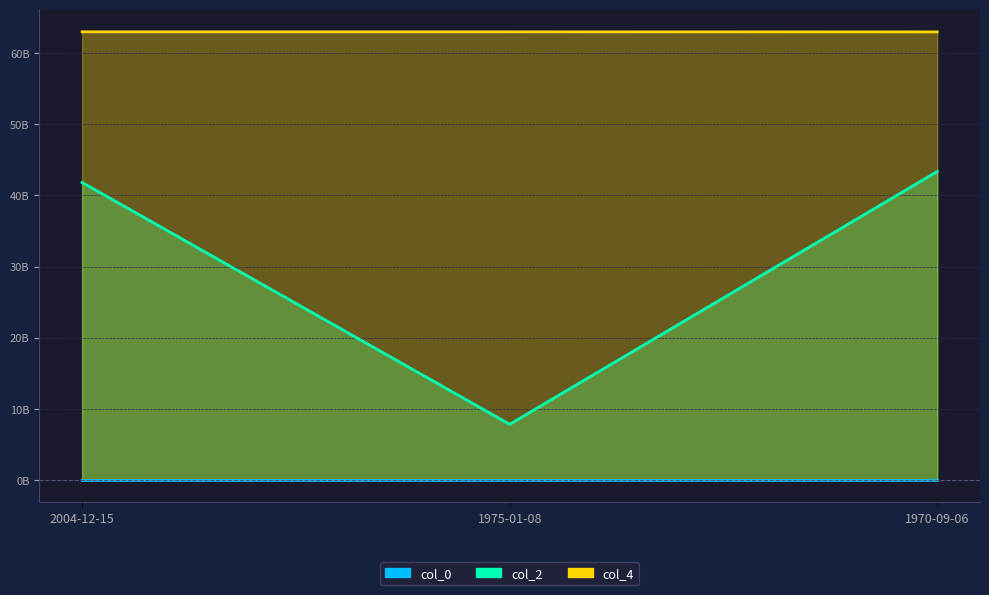

Does the chart display data point markers on the line(s)?

No